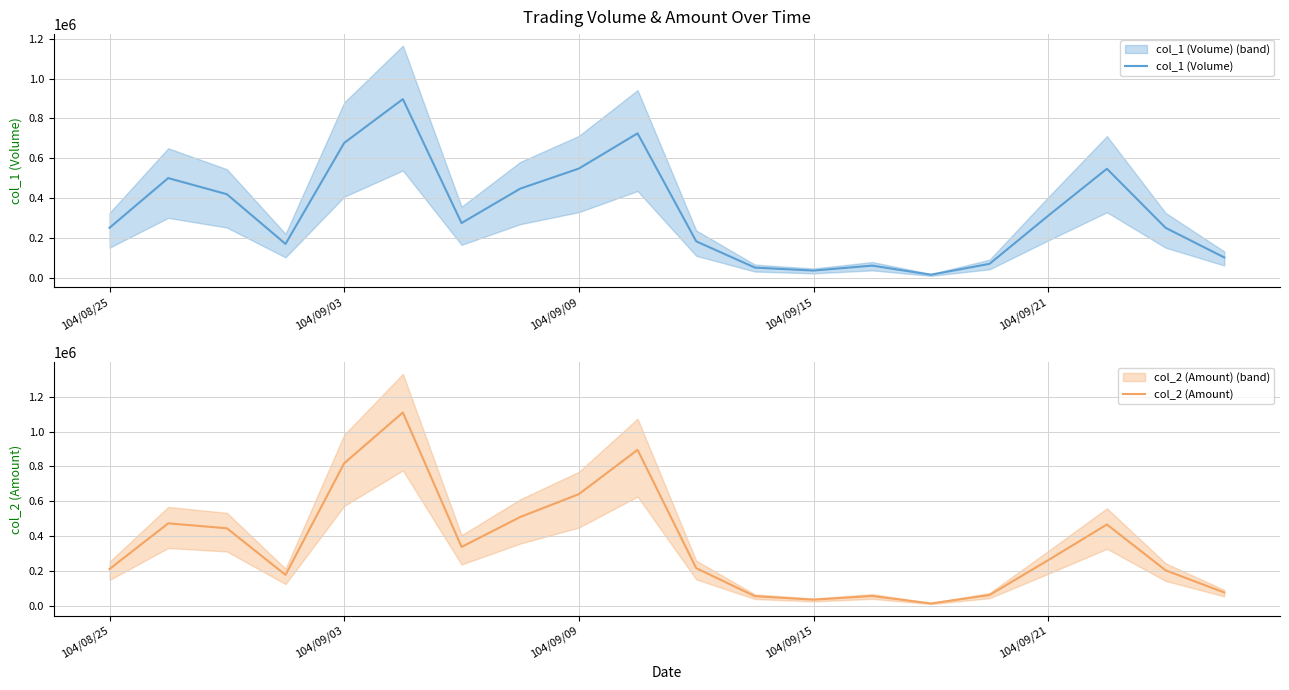

What is the sum of all col_2 (Amount) values?

7047980